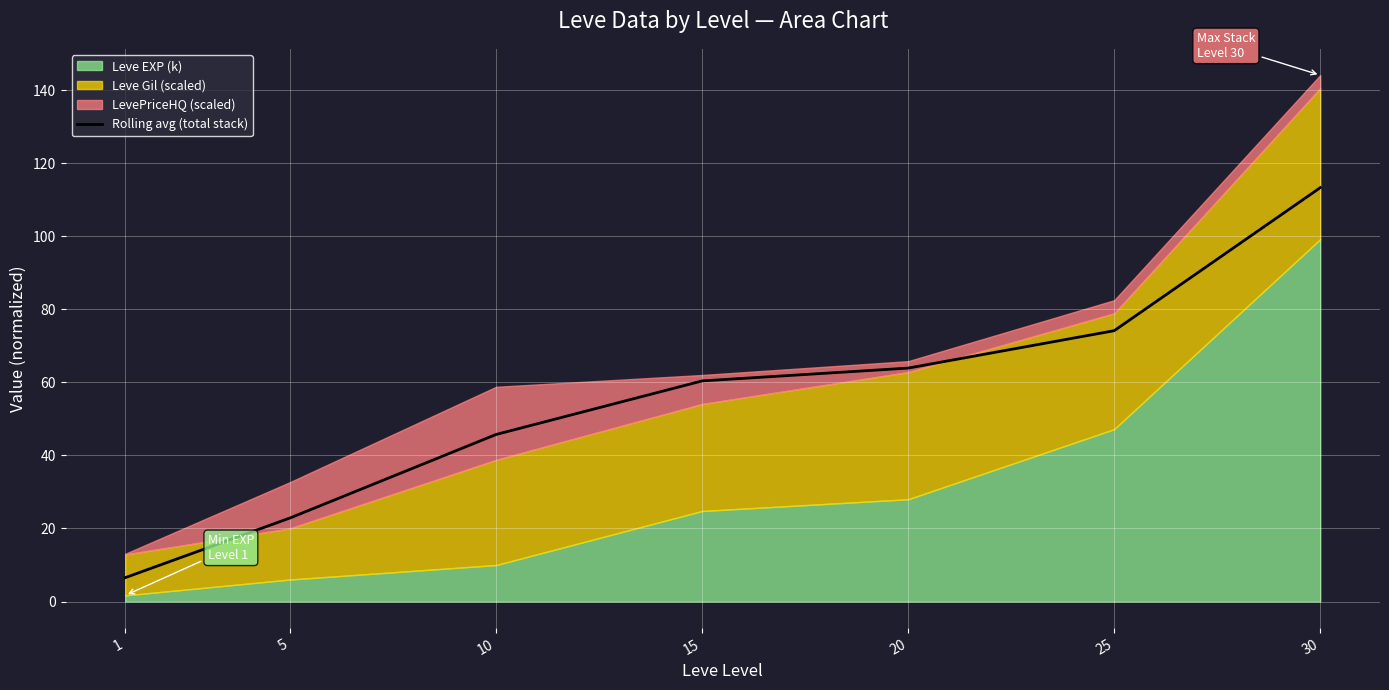

What is the difference between the second highest and second lowest values?

51.3